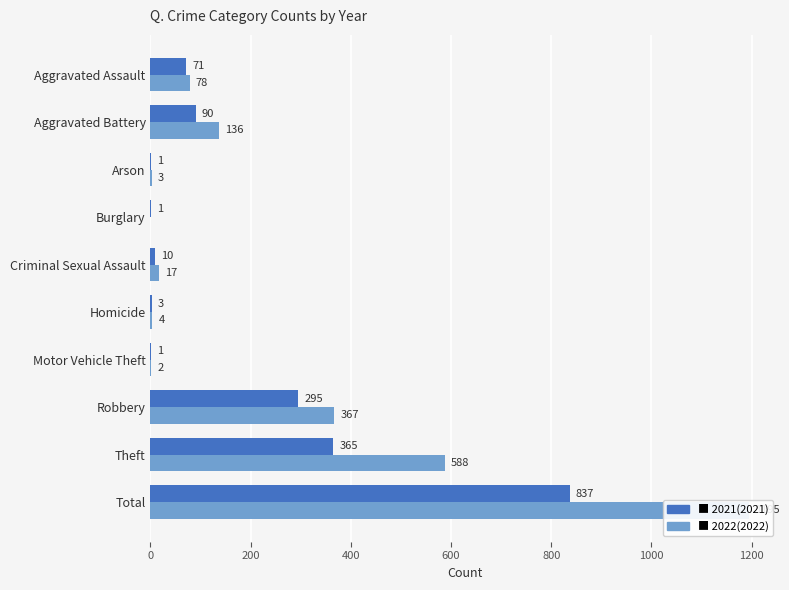

At which label does 2022 reach its peak?

Total